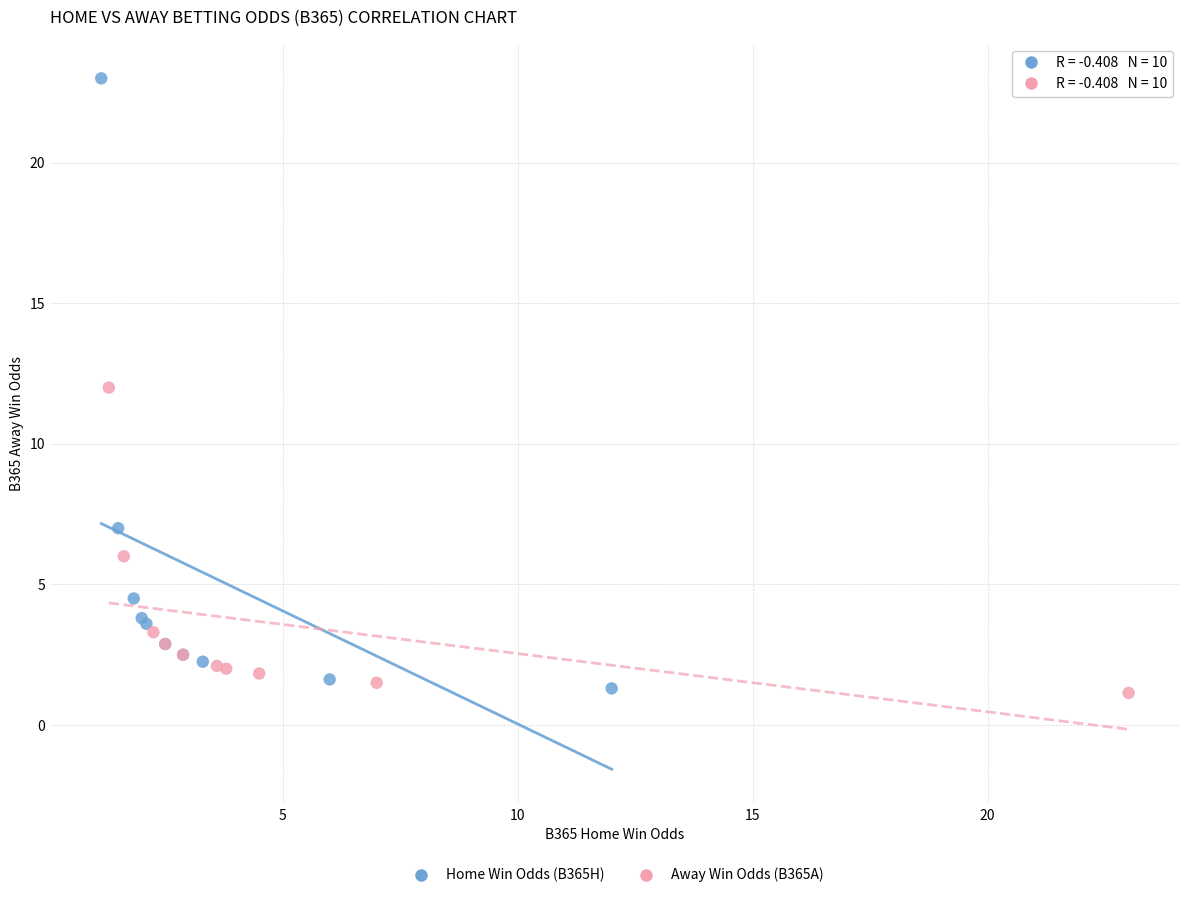

Which series has the widest spread of Y values?

Home Win Odds (B365H)